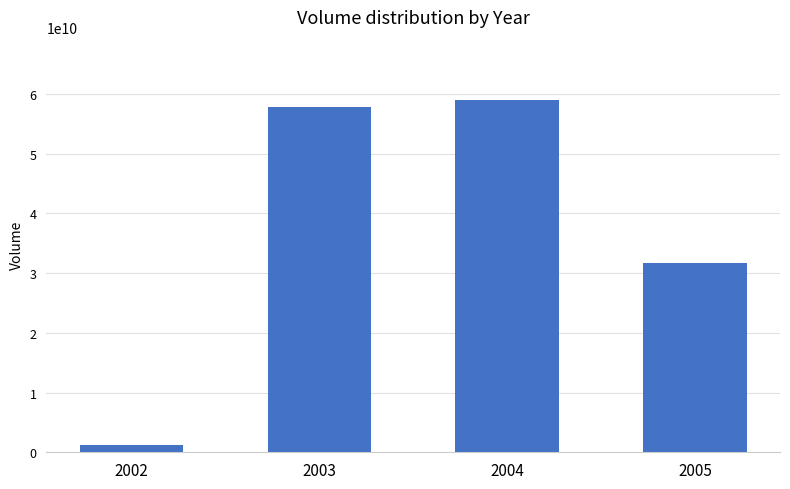

Rank the categories by value from lowest to highest.

2002, 2005, 2003, 2004